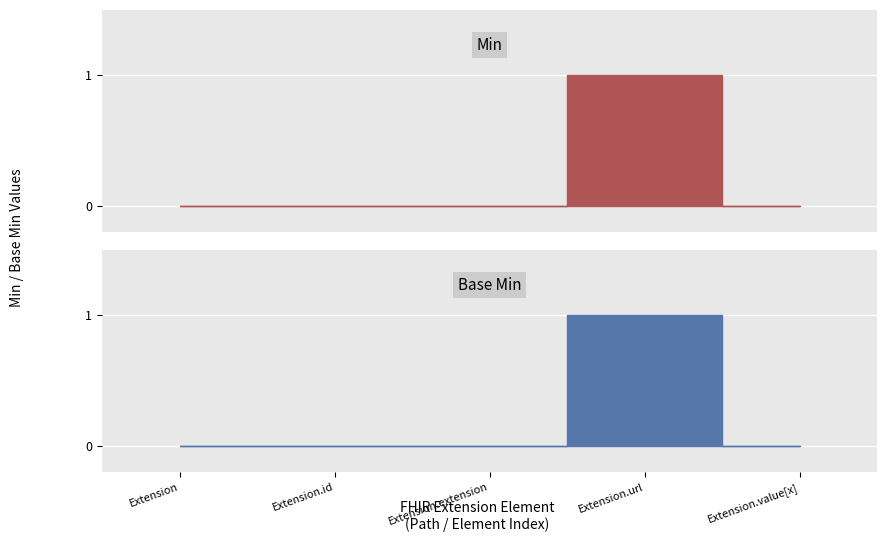

What are all the series names shown in the legend?

Min, Base Min